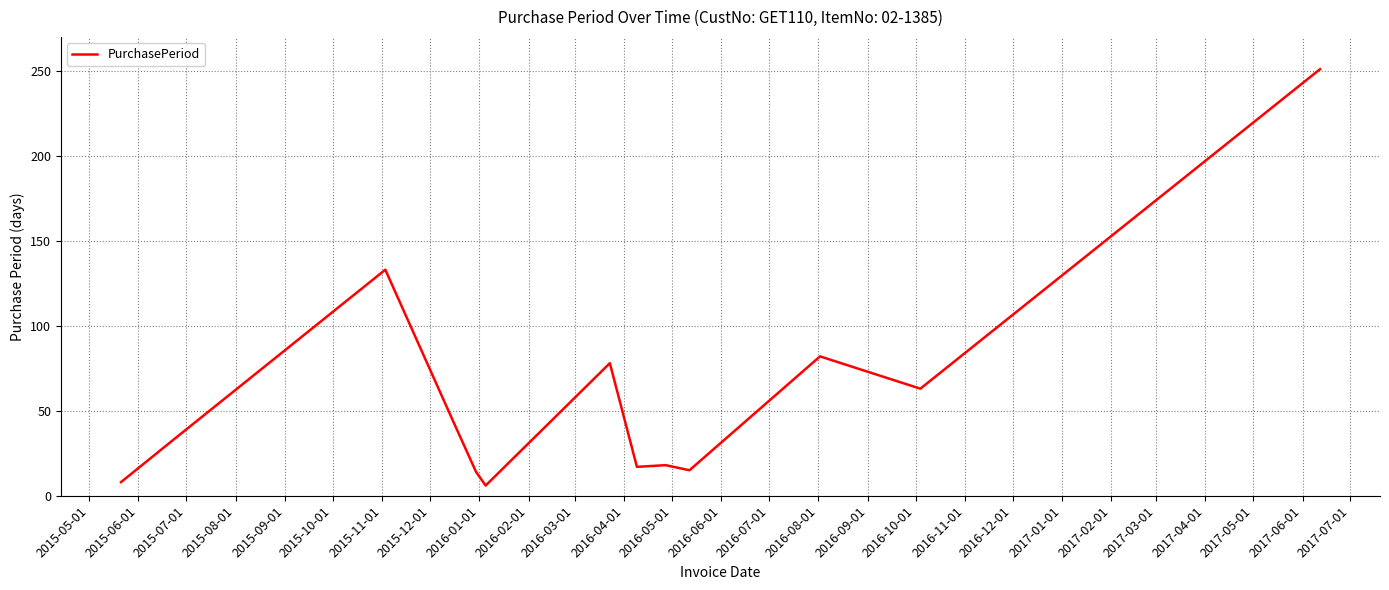

What is the minimum value shown in the chart?

6